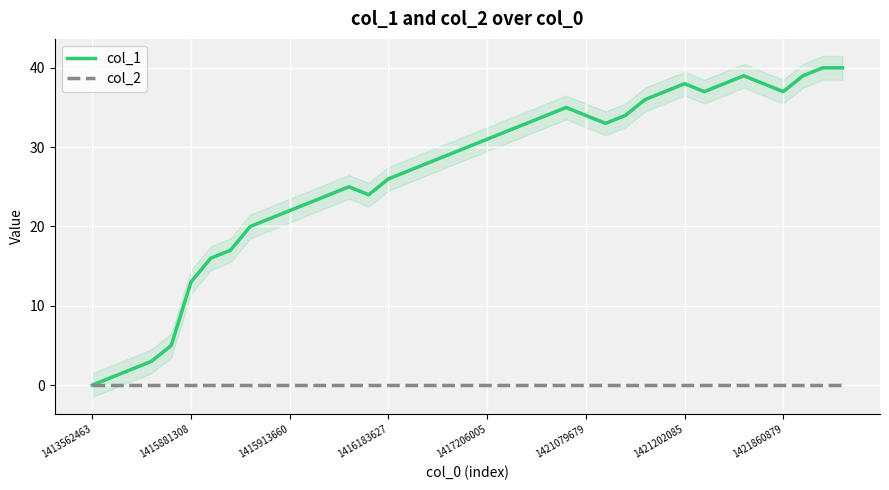

How many values in the col_1 series are below 30?

19